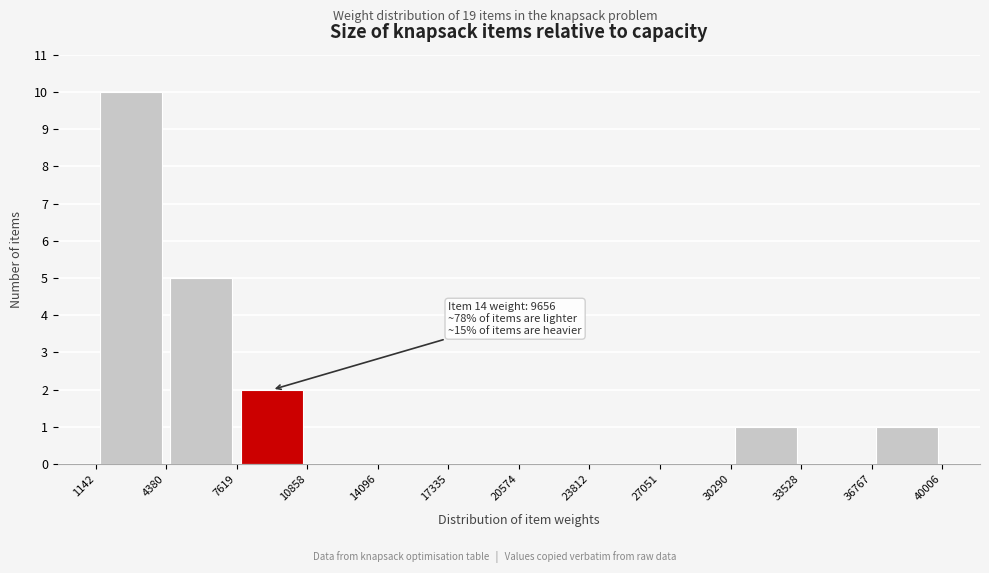

Over which range of the x-axis is the bar tallest?

1142 to 4380